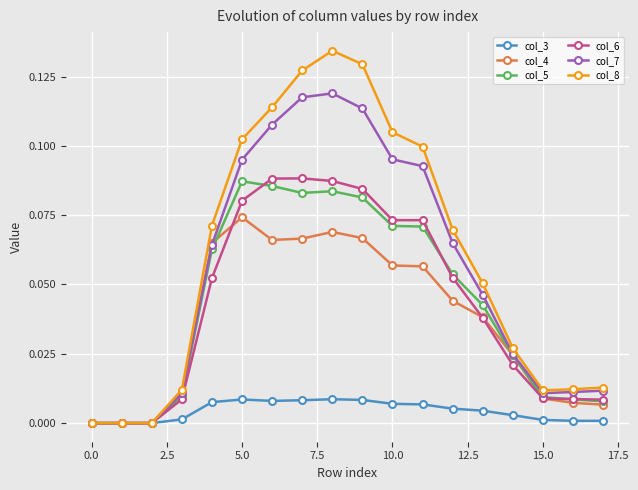

How many lines are shown in the chart?

6